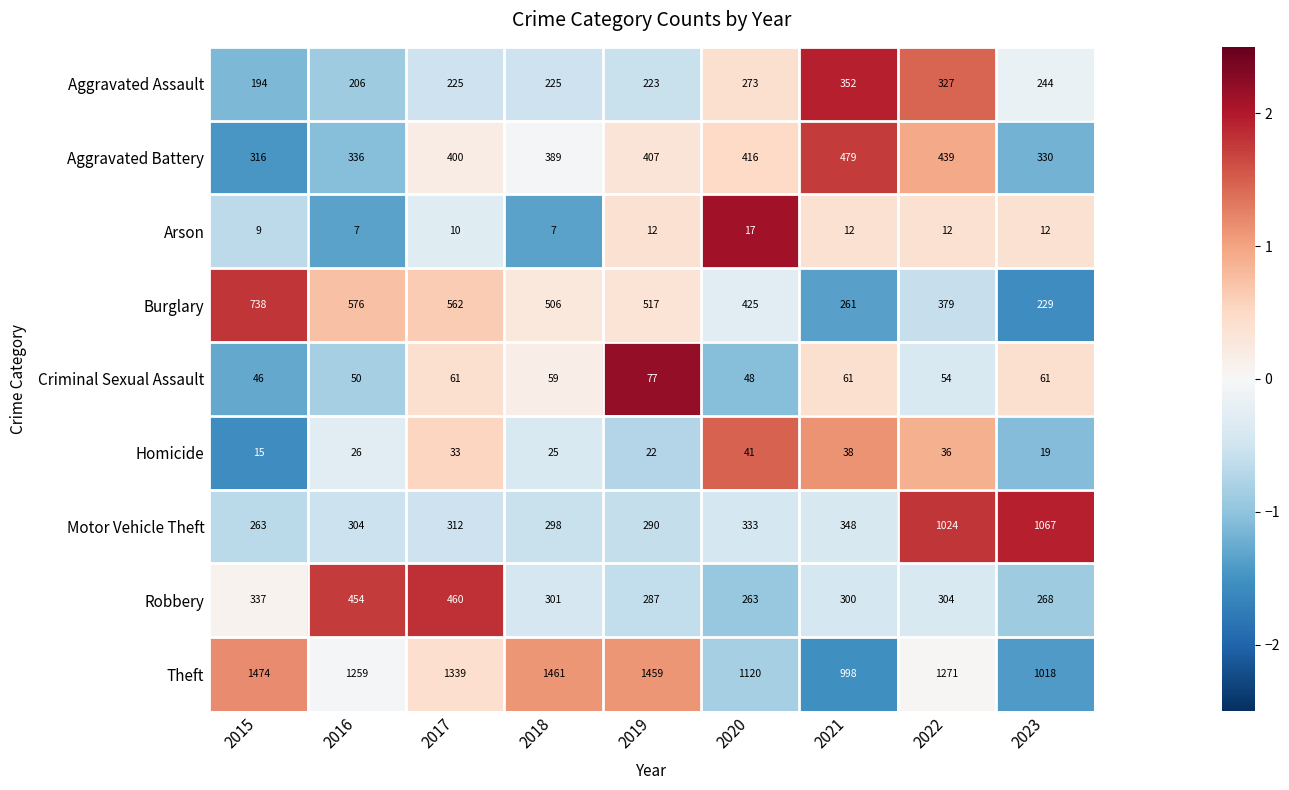

At which label is Robbery closest to 361?

2015